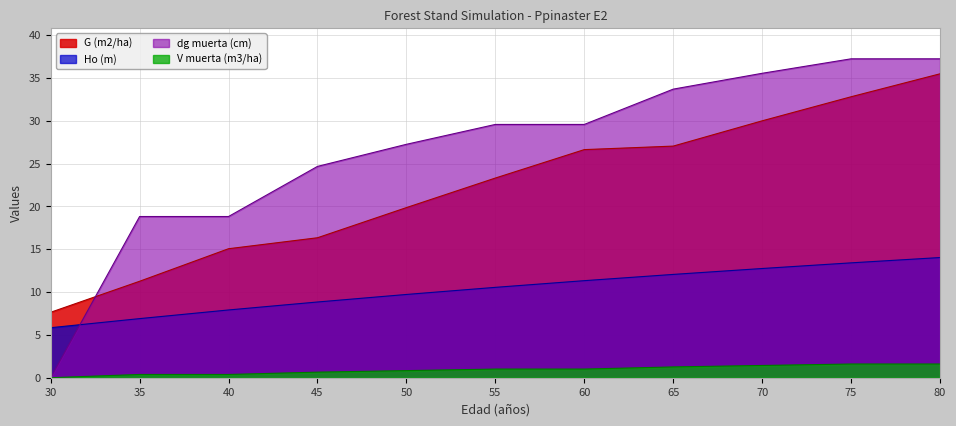

Between 30 and 35, which series saw the biggest shift?

dg muerta (cm)